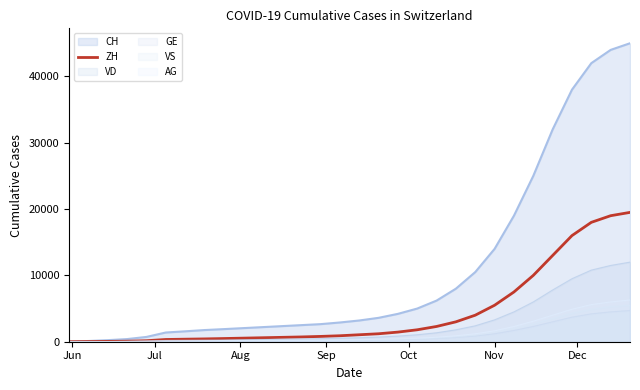

Which series has the largest range (max minus min)?

CH